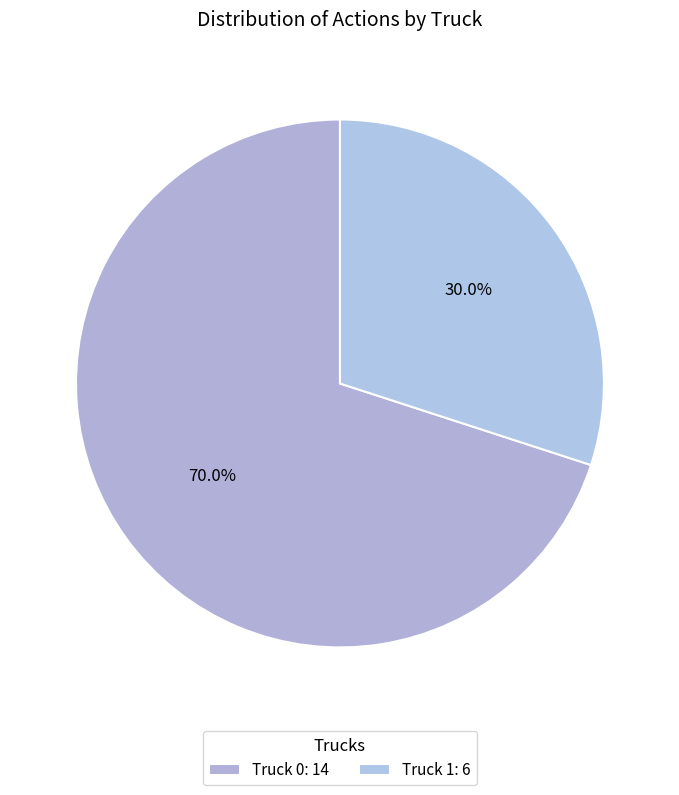

Which slice represents more than half of the pie?

Truck 0